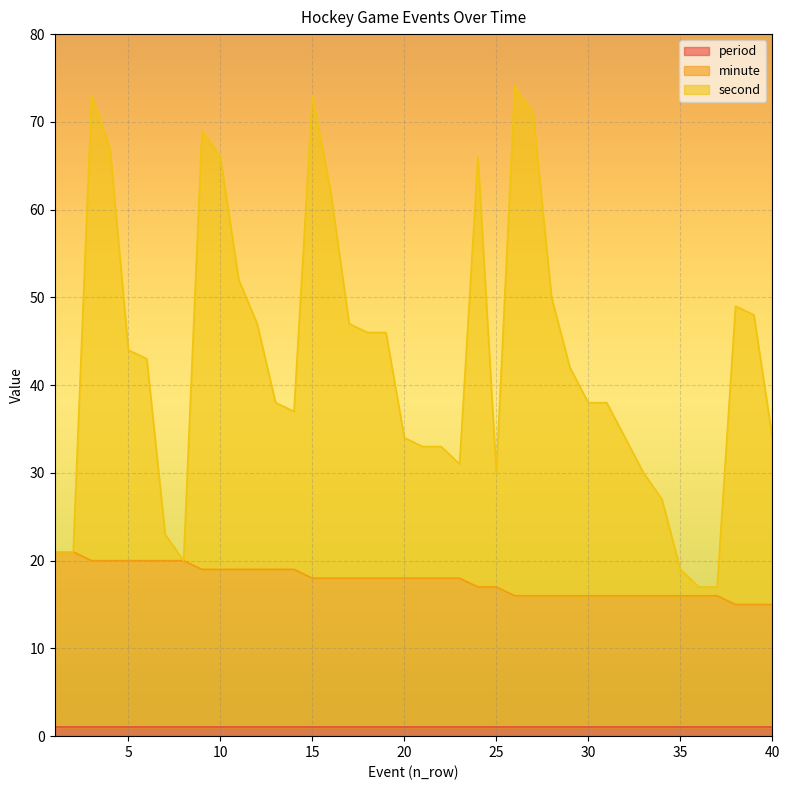

What is the difference between the second highest and second lowest values in the second series?

56